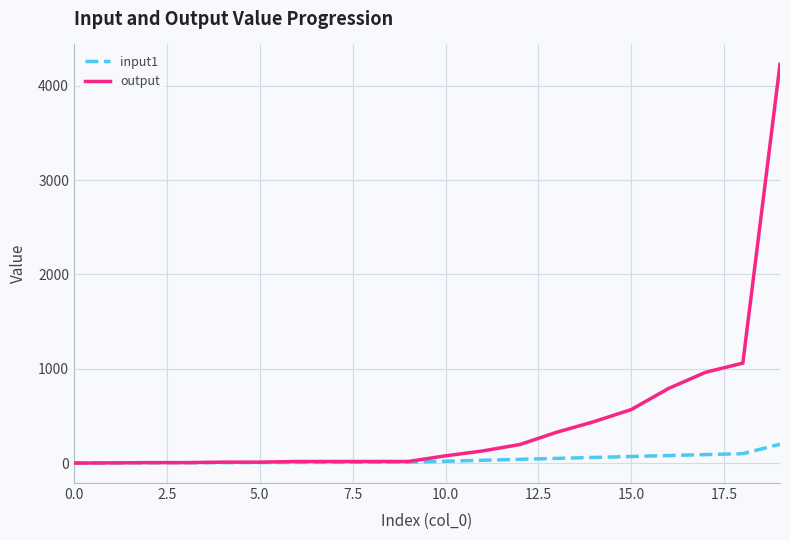

What is the maximum value shown in the chart?

4227